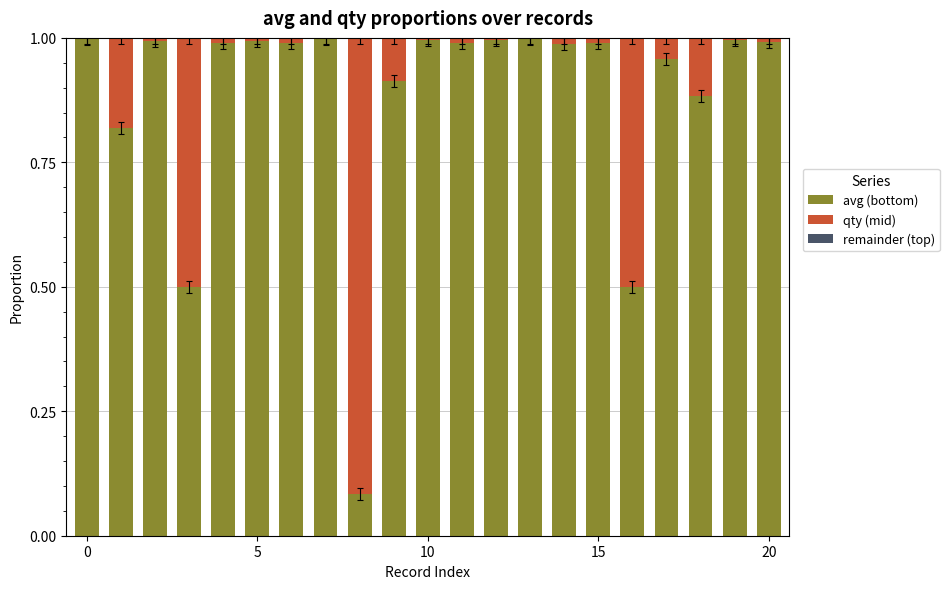

What is the sum of all avg (bottom) values?

18.6